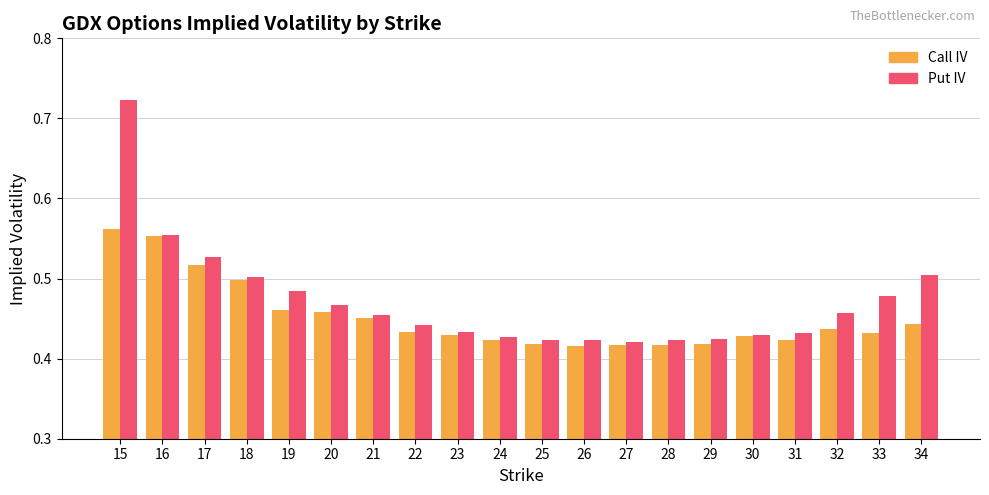

How many groups of bars are there?

20